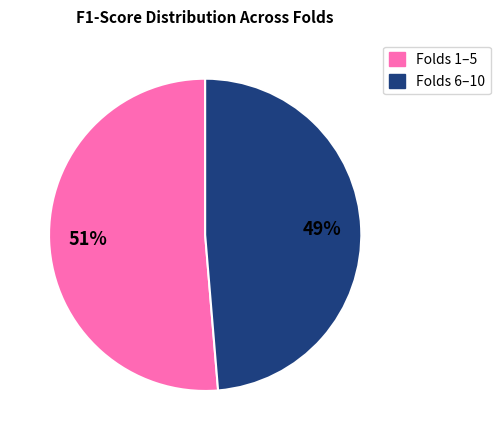

Is there any slice that represents more than half of the pie?

Yes